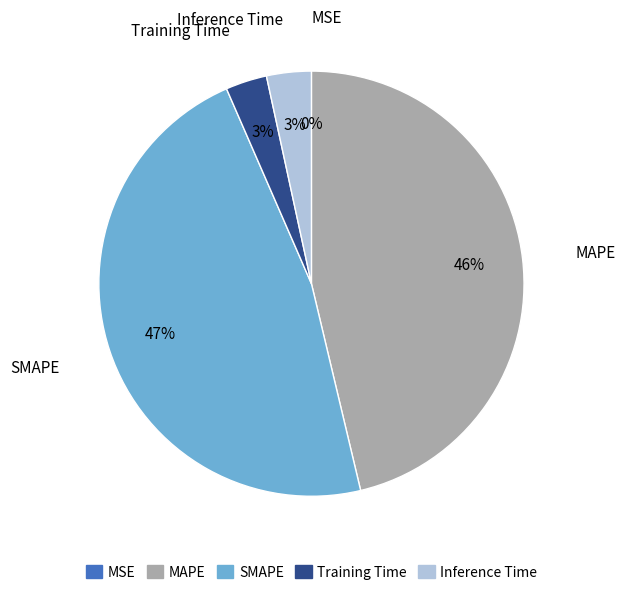

To the nearest percent, what is the difference between the MAPE and Inference Time slice percentages?

43%